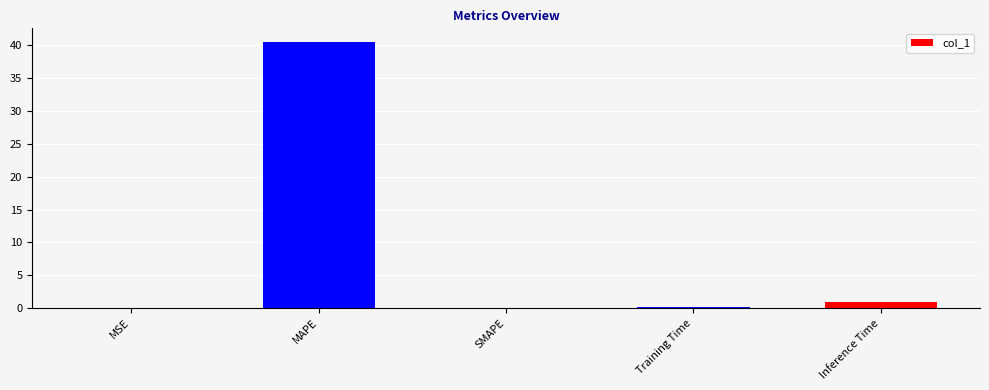

At which label is the value closest to 20?

Inference Time